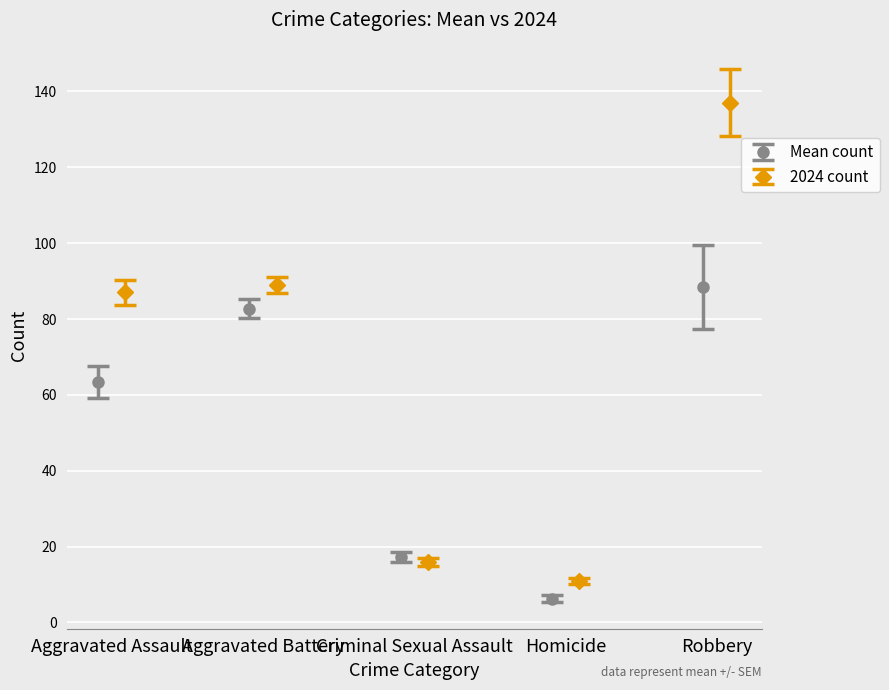

What is the value of the Mean count point at the 3rd from the left?

17.3